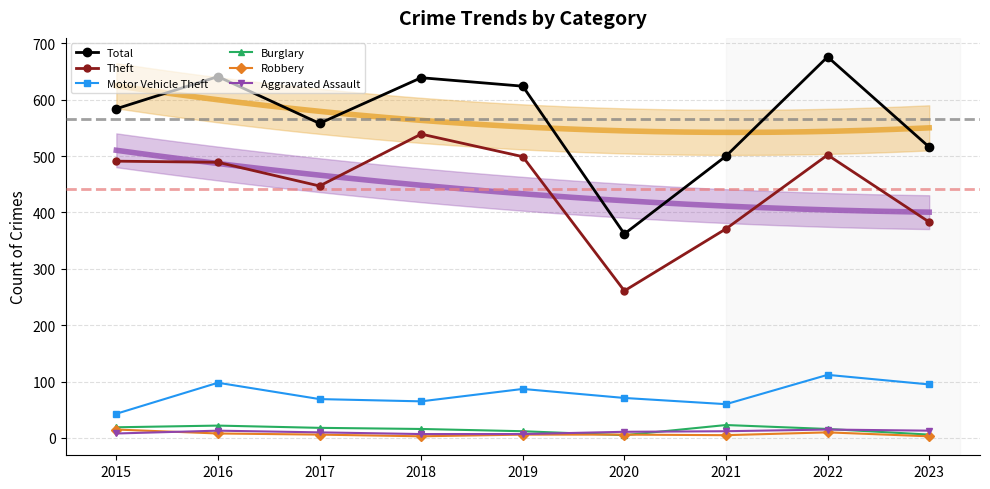

Count the Aggravated Assault values in the range 8 to 13.

6